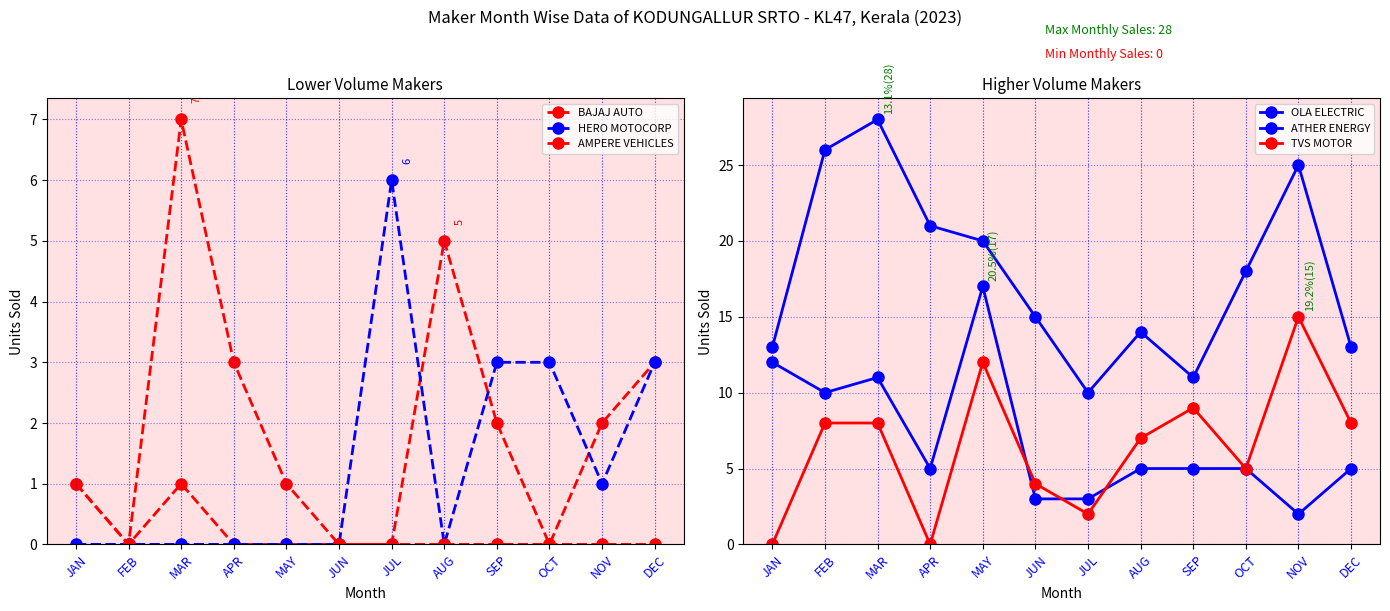

List the labels in order of AMPERE VEHICLES value, smallest first.

FEB, JUN, JUL, AUG, SEP, OCT, NOV, DEC, JAN, MAY, APR, MAR